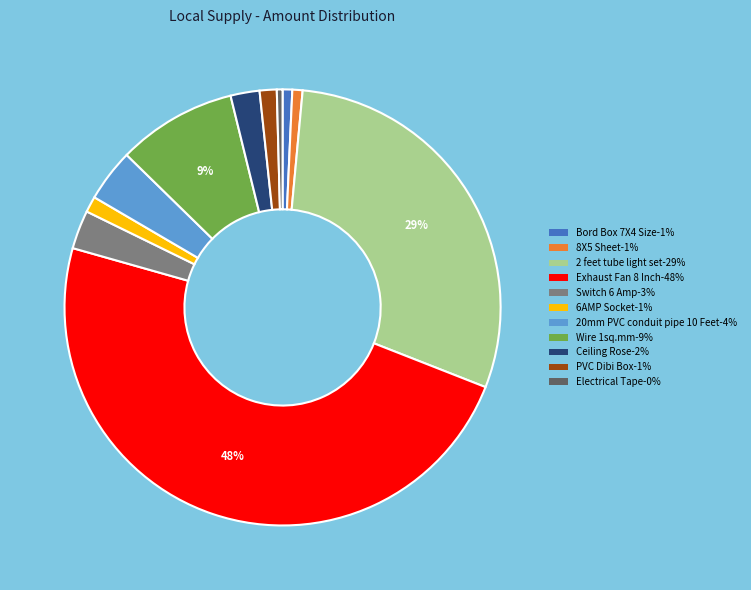

Is it true that Ceiling Rose is 12% of the pie?

False